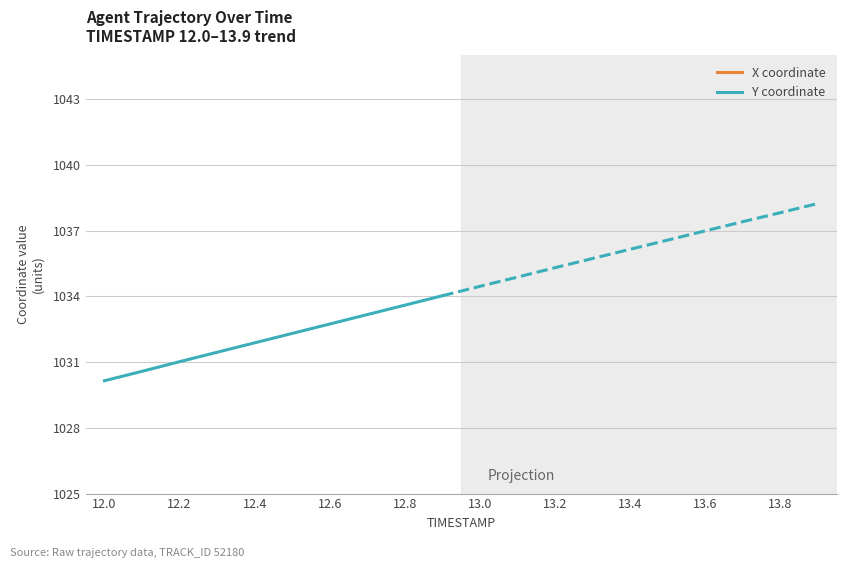

True or false: X coordinate and Y coordinate cross at least once.

False